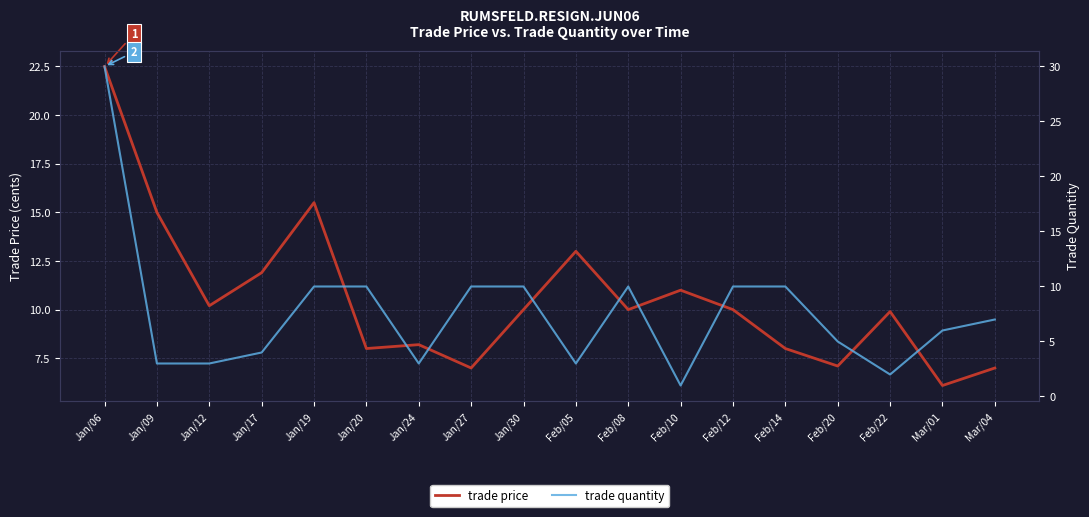

True or false: trade quantity has a value of 10.4 at Jan/06.

False